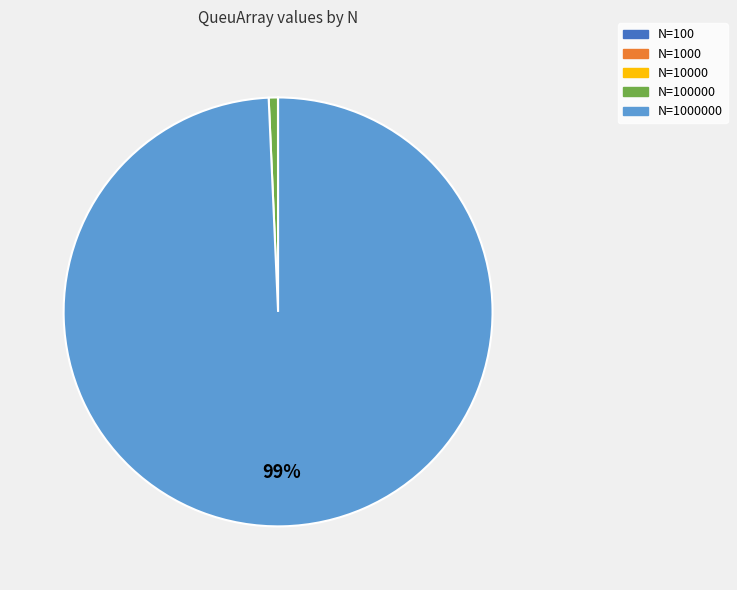

To the nearest percent, what is the difference between the largest and smallest slice percentages?

99%